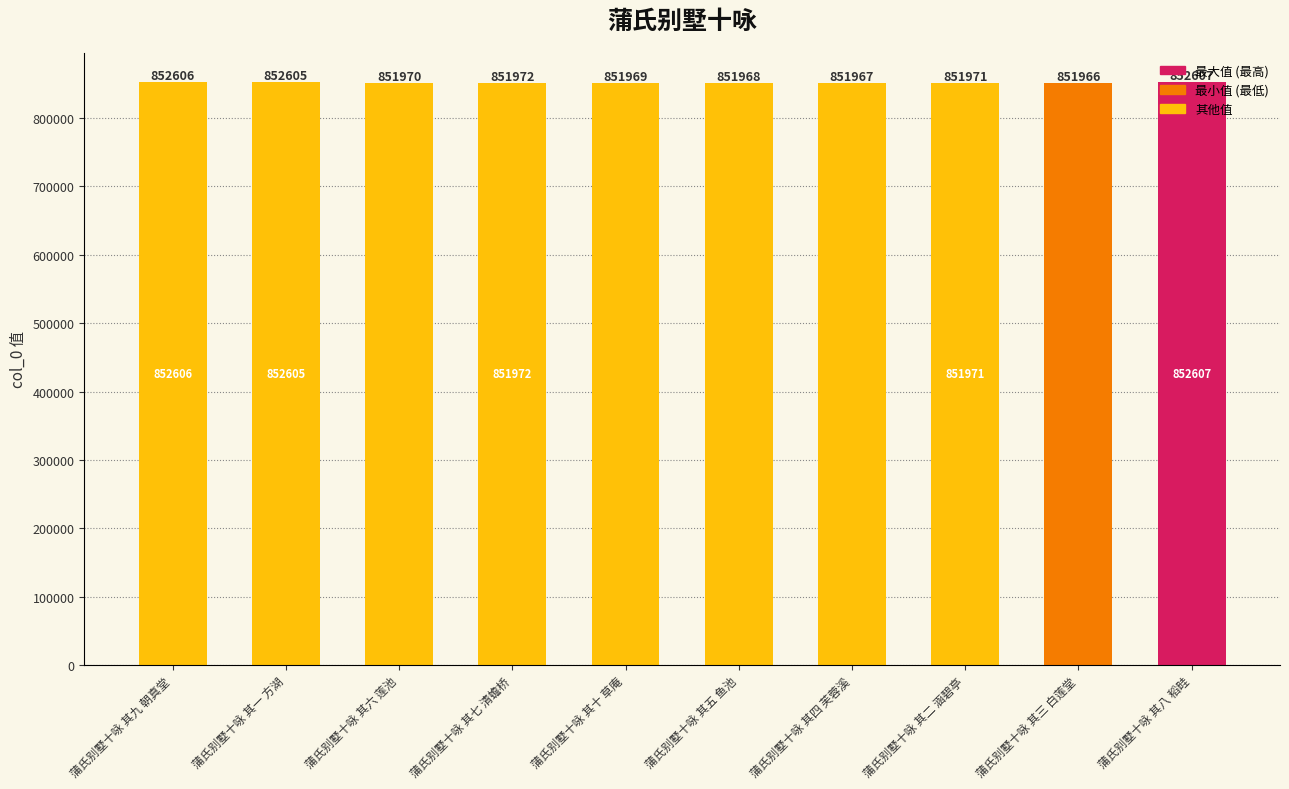

What is the ratio of the value at 蒲氏别墅十咏 其三 白莲堂 to the value at 蒲氏别墅十咏 其六 莲池?

1.0